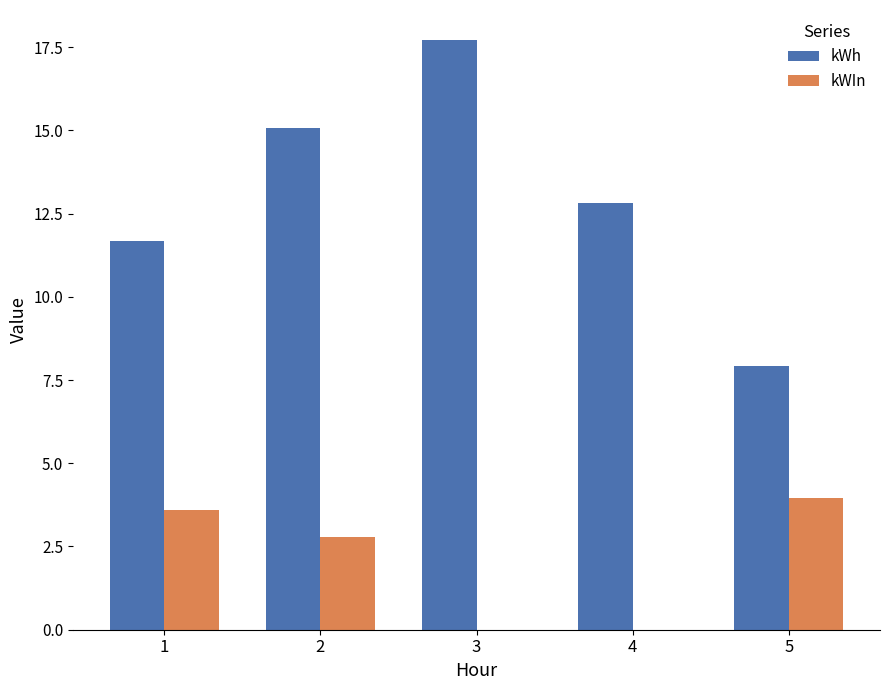

What are all the series names shown in the legend?

kWh, kWIn